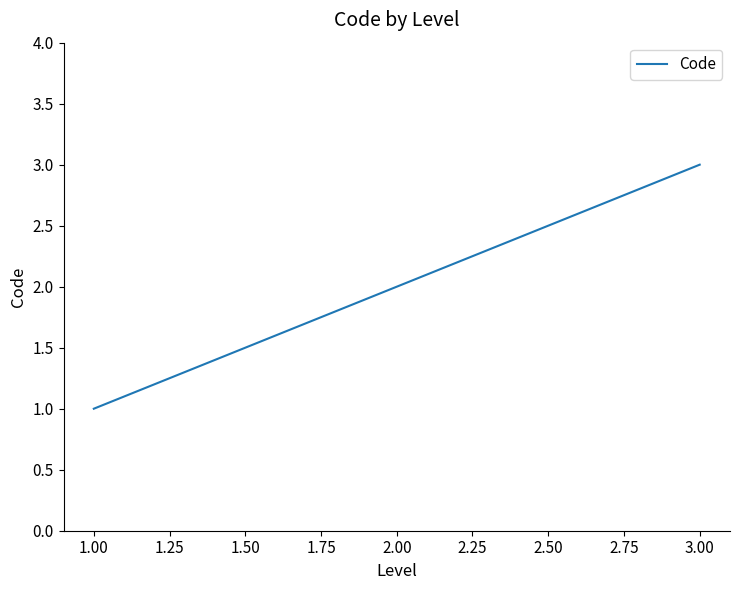

What is the approximate value at 1.00?

1